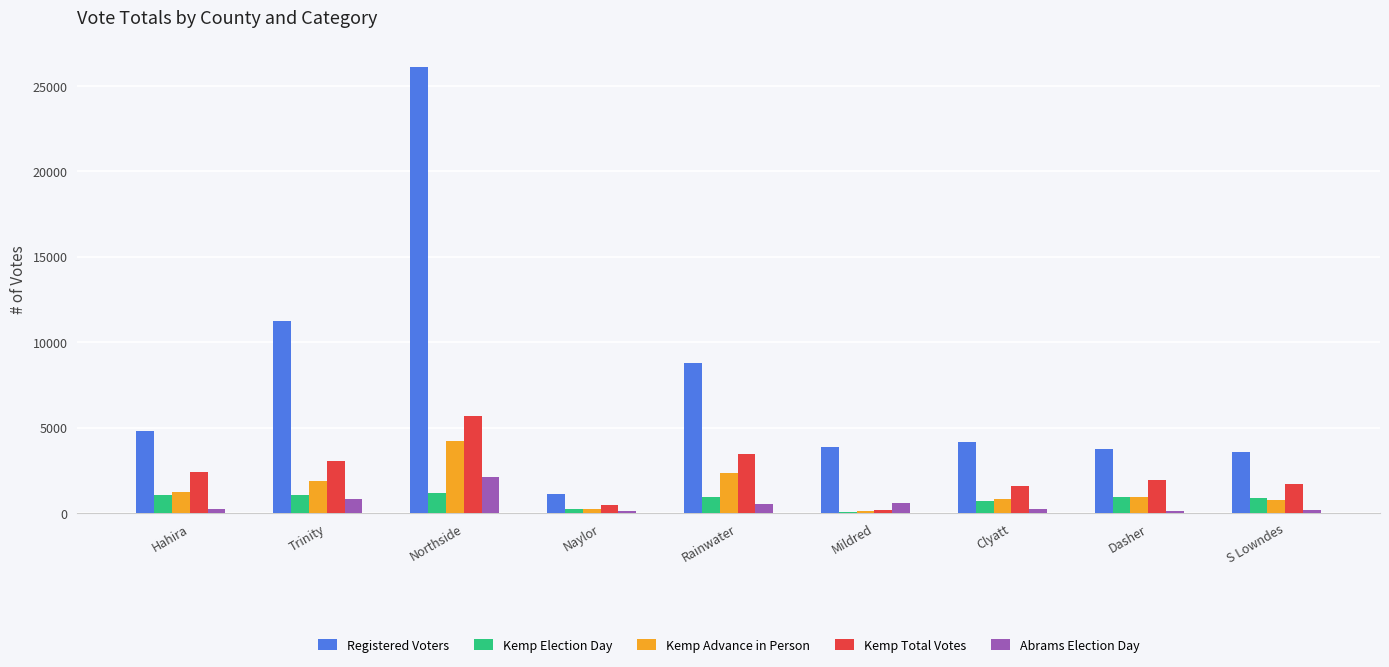

What is the sum of all Kemp Election Day values?

7058